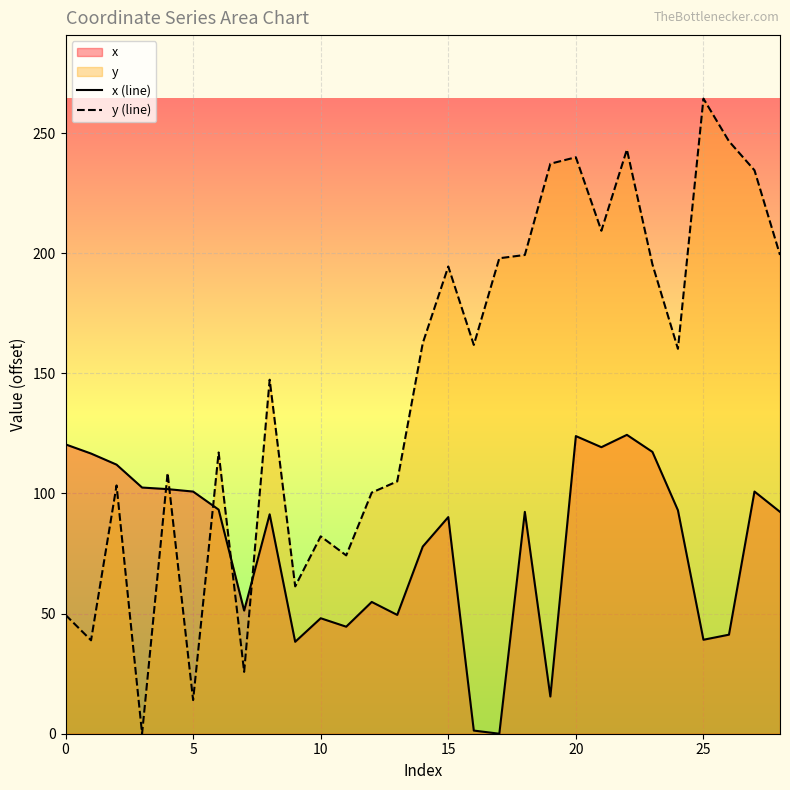

What is the greatest value displayed?

264.4